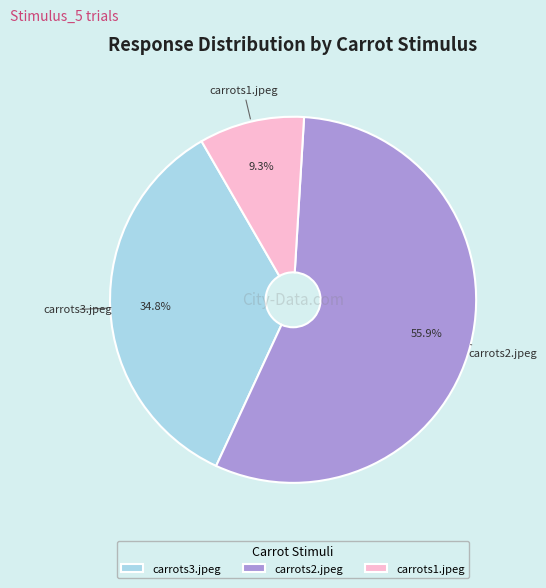

Which slice is the smallest?

carrots1.jpeg